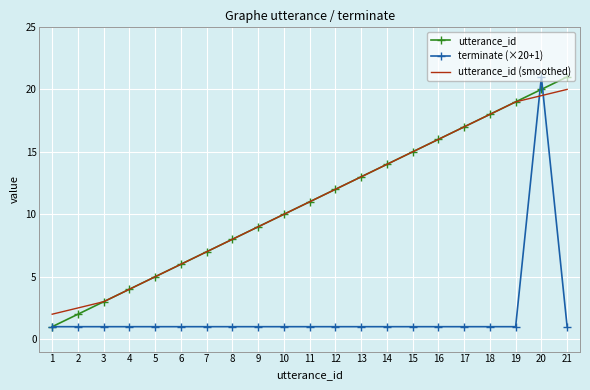

What is the minimum value for utterance_id?

1.0